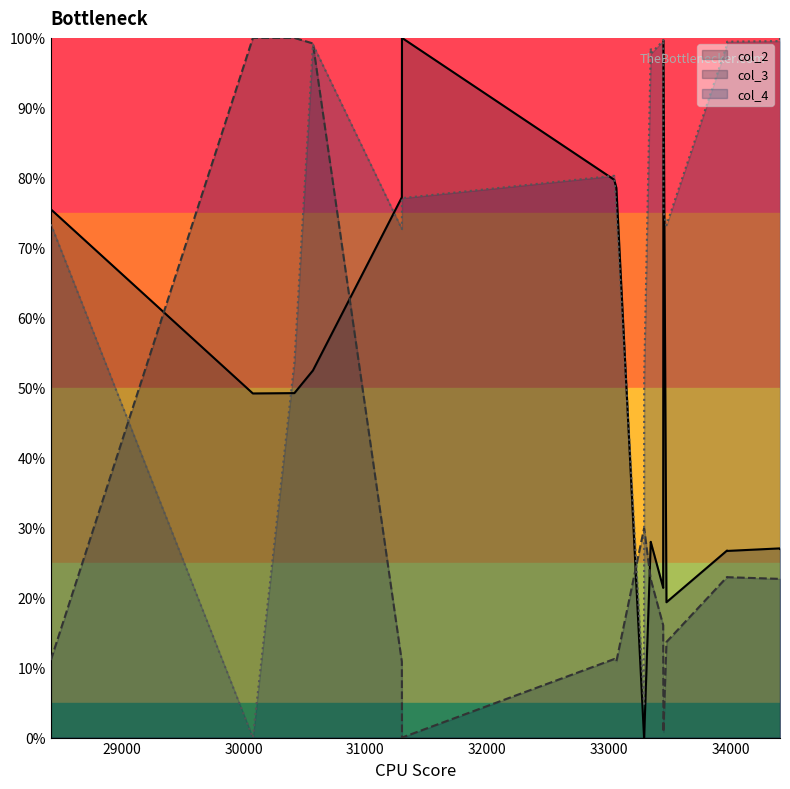

True or false: col_3 and col_2 cross at least once.

True